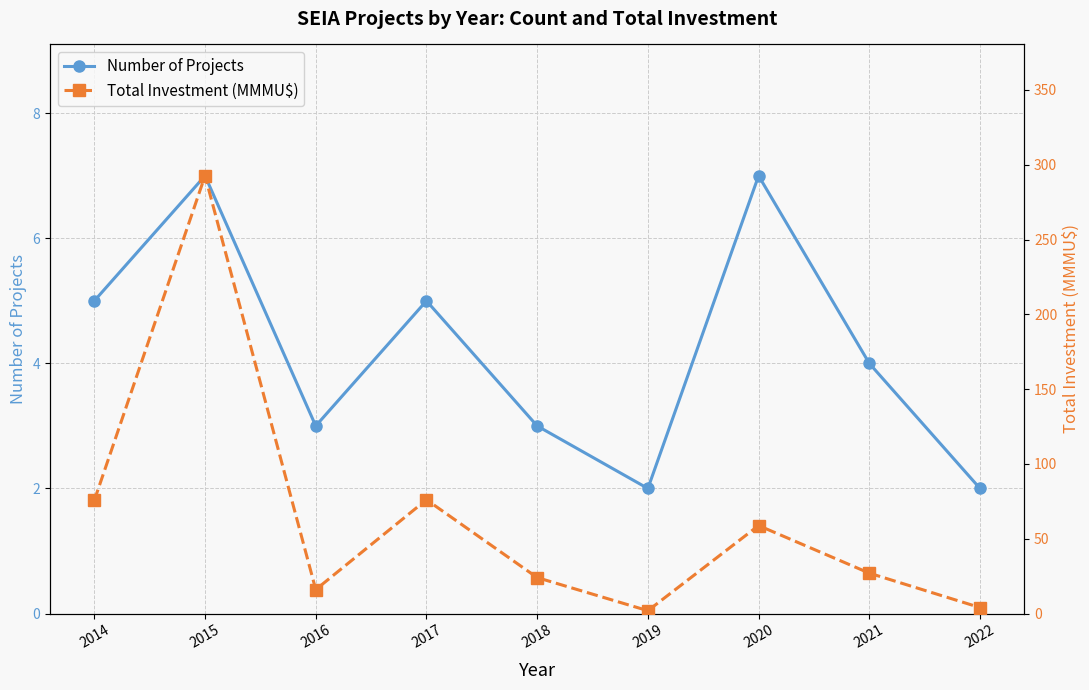

How many times do Total Investment (MMMU$) and Number of Projects cross each other?

2